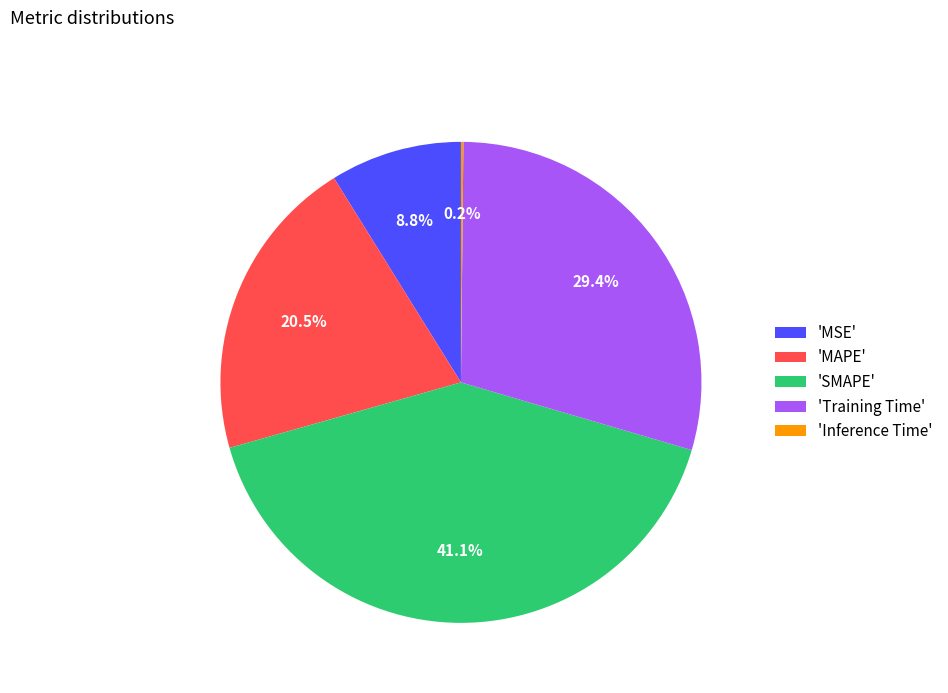

What is the largest slice in the pie chart?

'SMAPE'